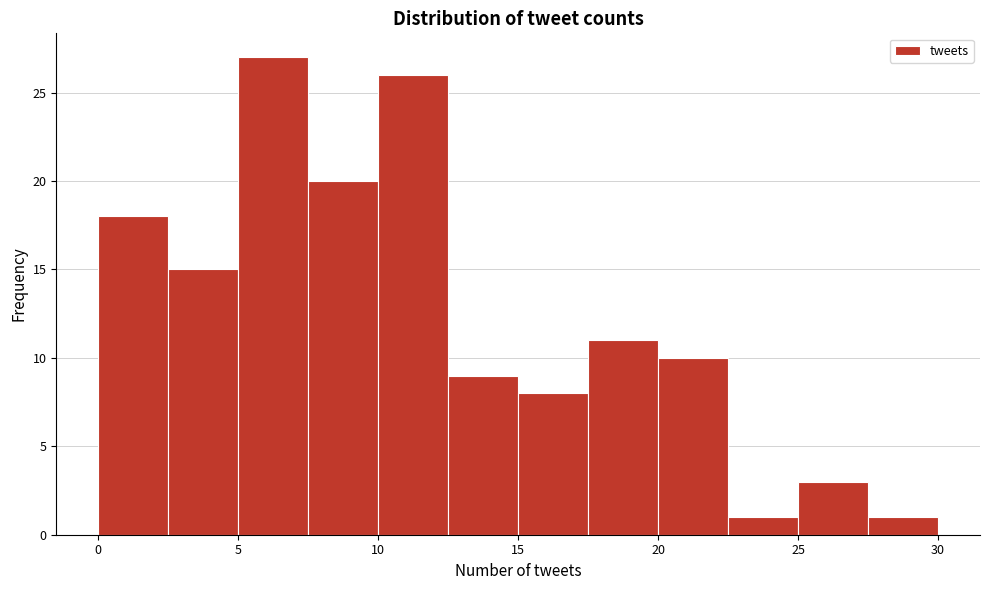

Which range on the x-axis has the tallest bar?

5.0 to 7.5